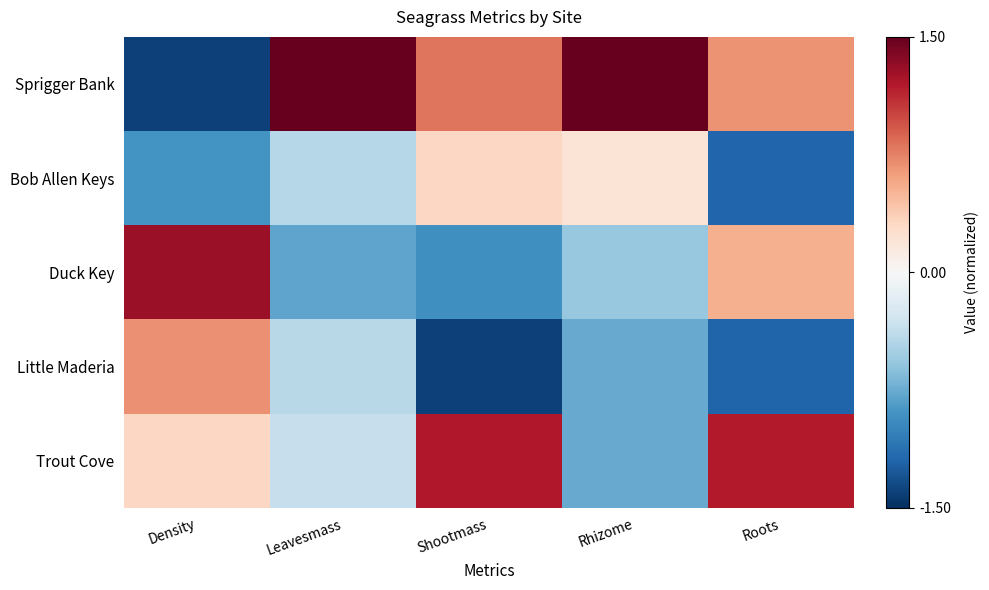

Reading left to right, what are all the values shown in this chart?

Sprigger Bank: Density=-1.4	Leavesmass=2.0	Shootmass=0.8	Rhizome=1.9	Roots=0.7
Bob Allen Keys: Density=-0.9	Leavesmass=-0.4	Shootmass=0.3	Rhizome=0.2	Roots=-1.2
Duck Key: Density=1.3	Leavesmass=-0.8	Shootmass=-0.9	Rhizome=-0.6	Roots=0.5
Little Maderia: Density=0.7	Leavesmass=-0.4	Shootmass=-1.4	Rhizome=-0.8	Roots=-1.2
Trout Cove: Density=0.3	Leavesmass=-0.3	Shootmass=1.2	Rhizome=-0.8	Roots=1.2